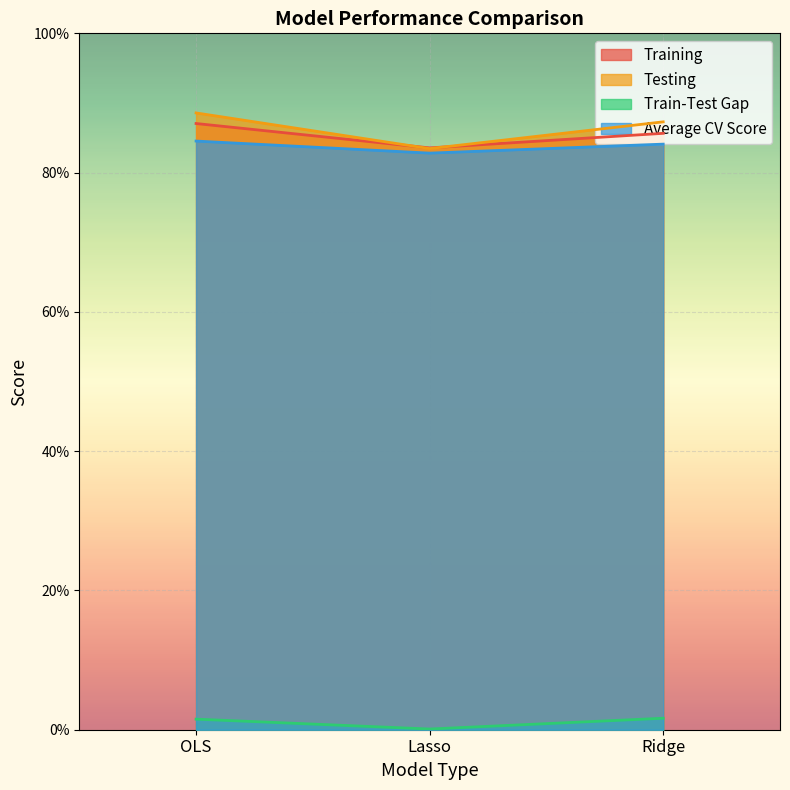

What are all the series names shown in the legend?

Training, Testing, Train-Test Gap, Average CV Score